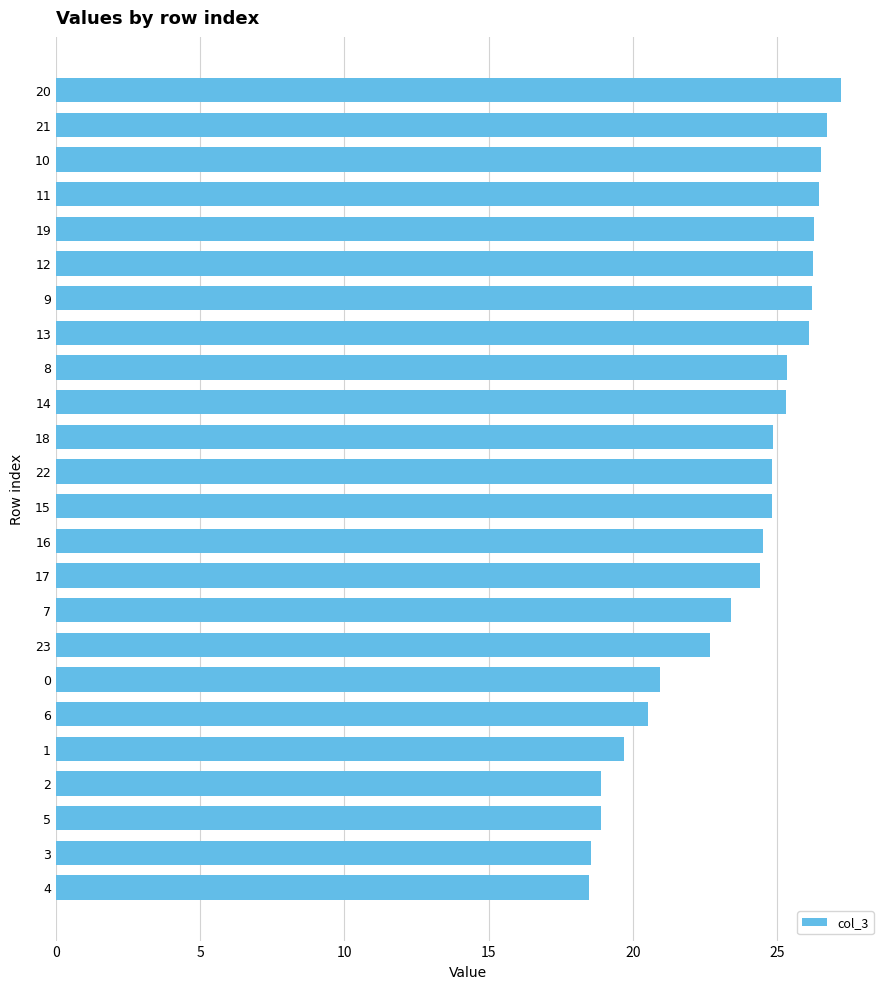

Are the bars horizontal?

Yes